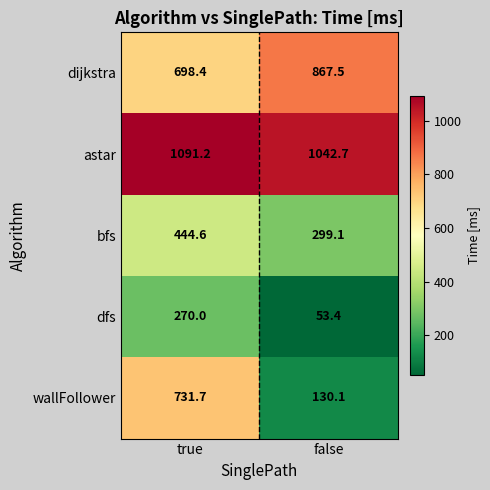

List the series in order of their peak value, lowest first.

dfs, bfs, wallFollower, dijkstra, astar